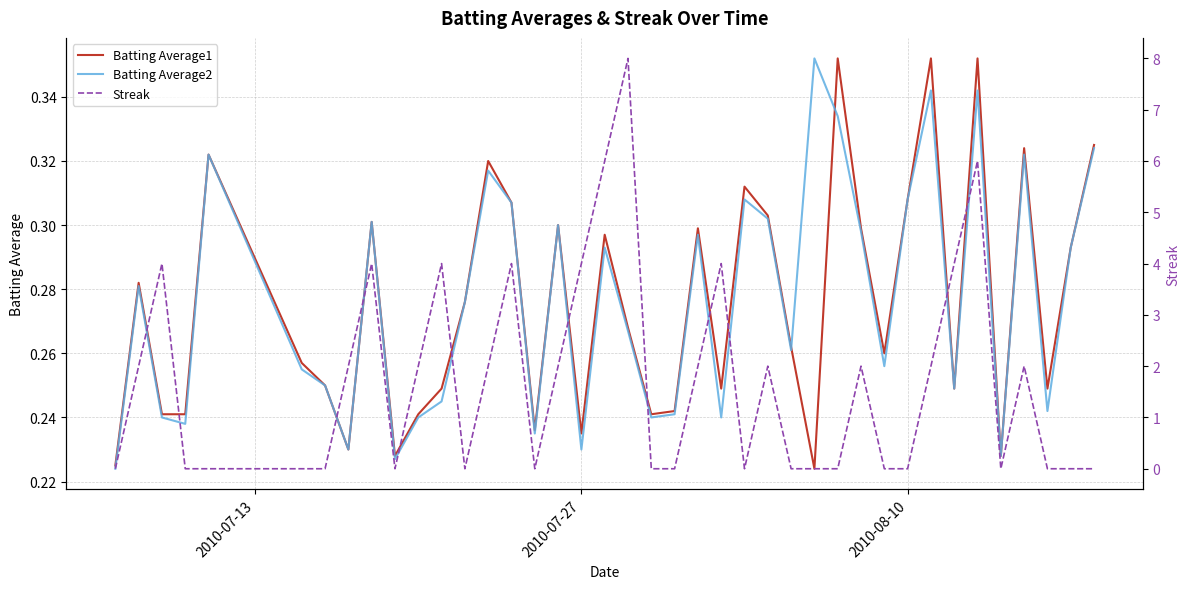

After their last crossing, which series has the higher values: Batting Average1 or Batting Average2?

Batting Average1